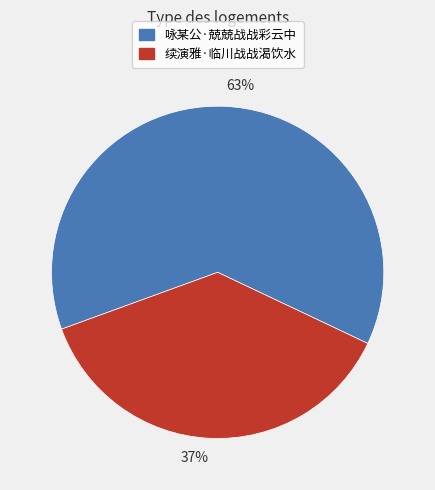

Combined, do 37% and 63% account for over 50%?

Yes